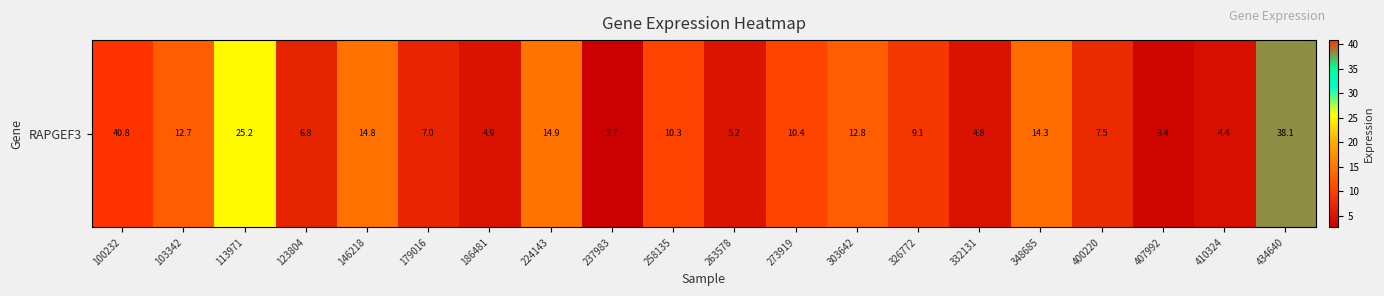

What value does the data have at 332131?

4.8